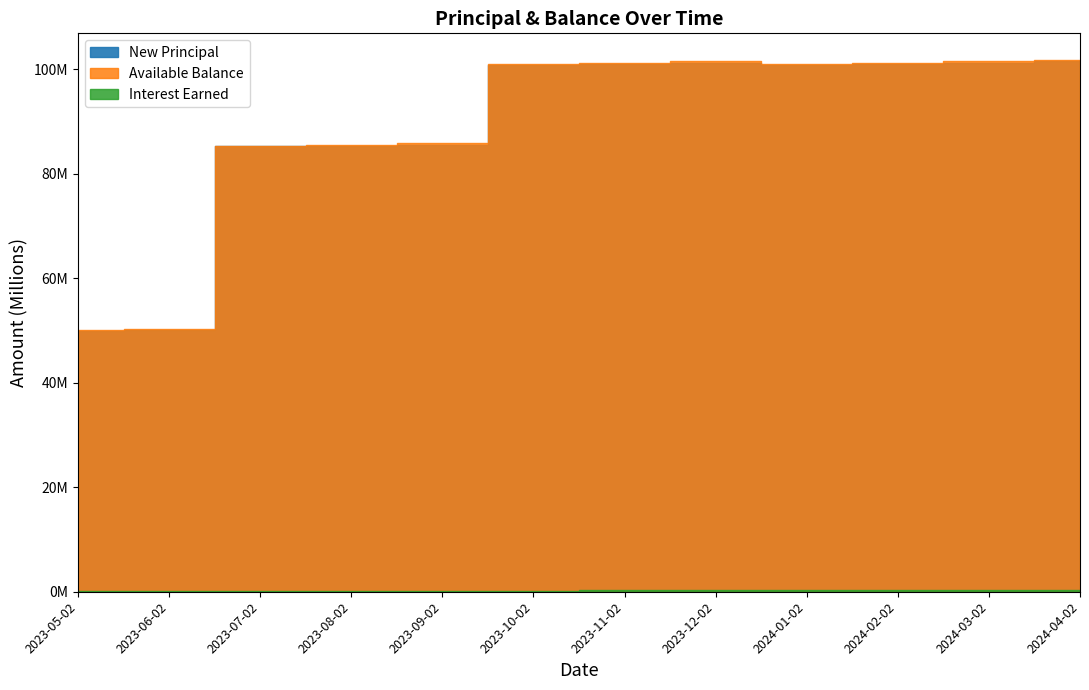

True or false: Interest Earned has more than 0 interior local peaks.

True